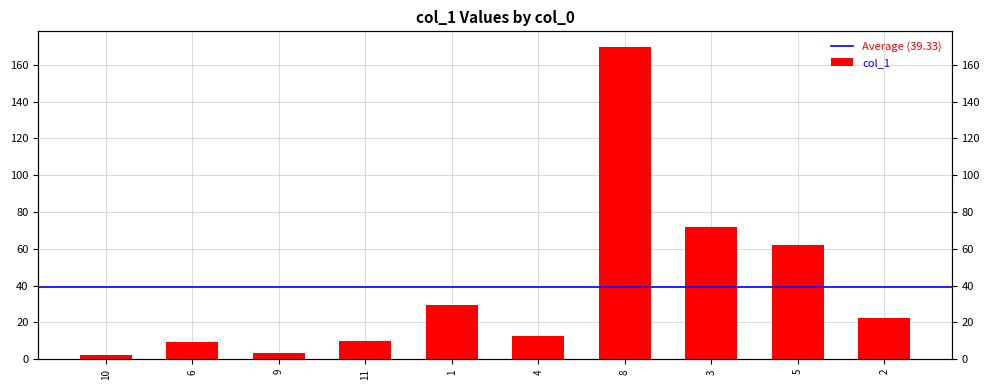

Reading right to left, transcribe all the data shown in this chart.

2=22.6	5=62.0	3=72.1	8=169.7	4=12.5	1=29.7	11=9.9	9=3.3	6=9.3	10=2.2